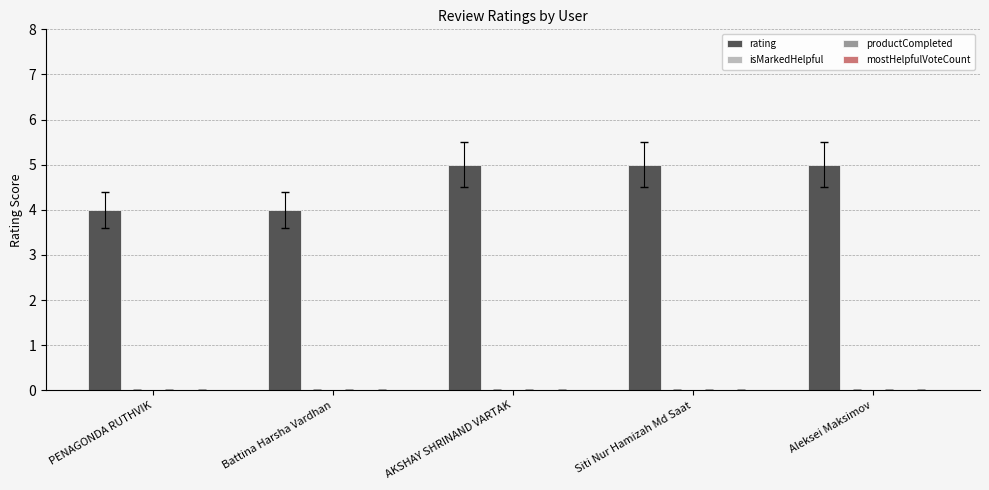

What is the value of the 2nd bar from the left?

4